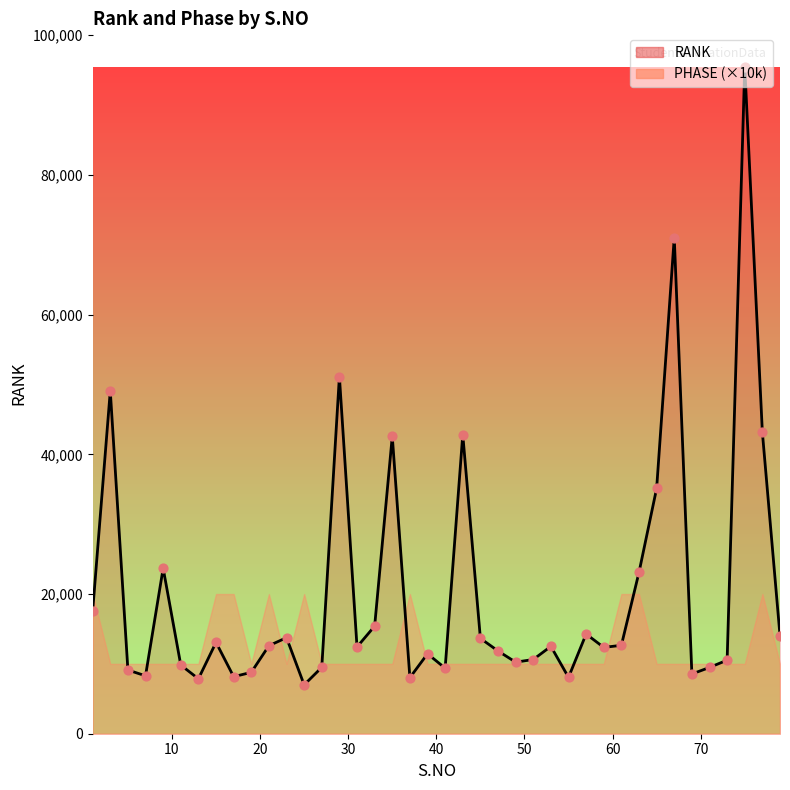

What is the ratio of the value at 67 to the value at 7?

8.6